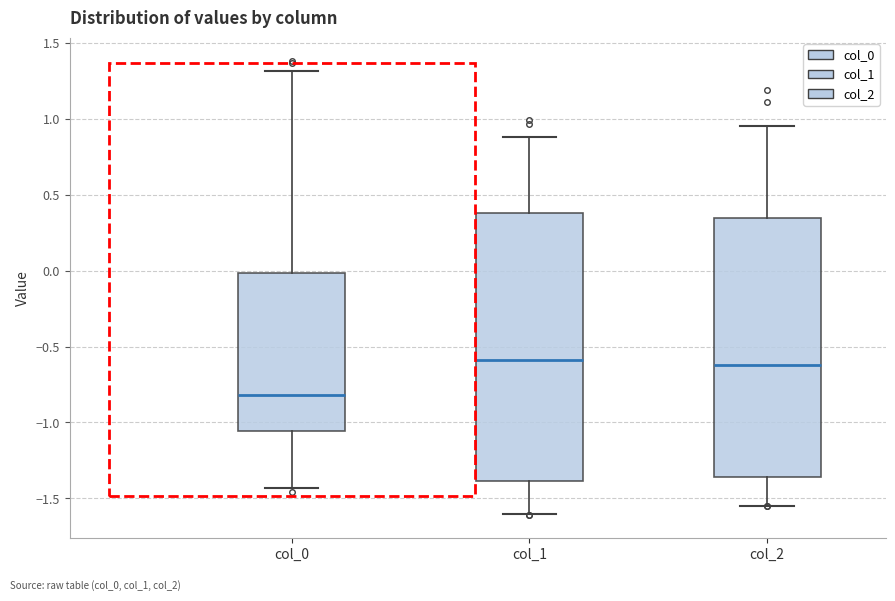

Comparing the boxes themselves (not the whiskers), which one is the tallest?

col_1